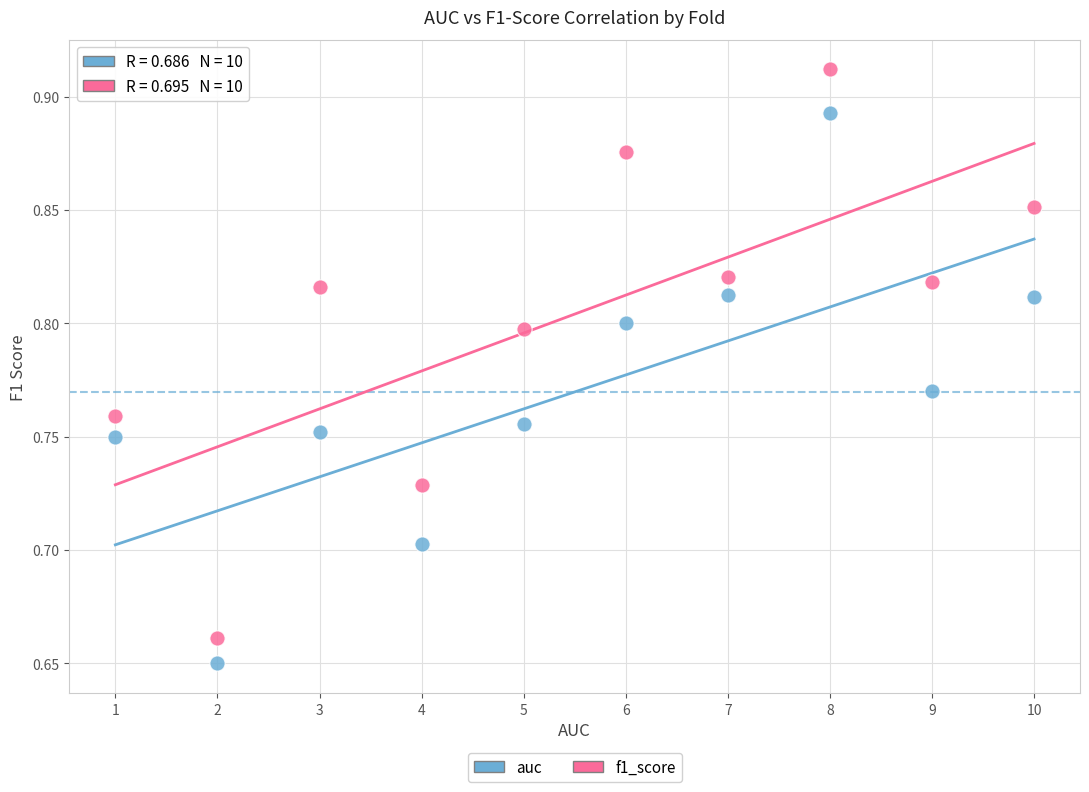

Which series contains the lowest Y value?

auc